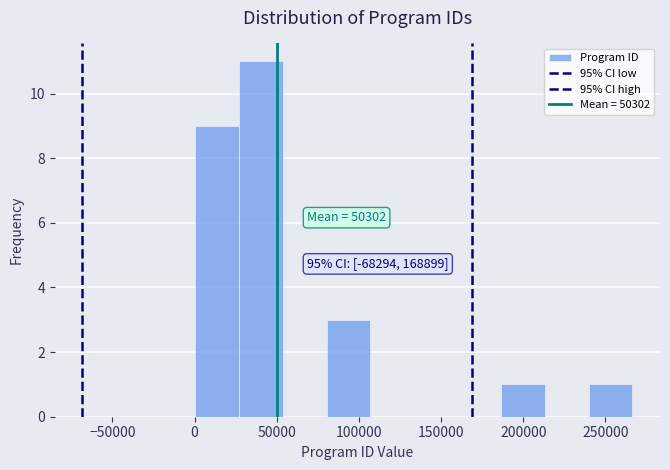

Which range on the x-axis has the tallest bar?

25000 to 55000